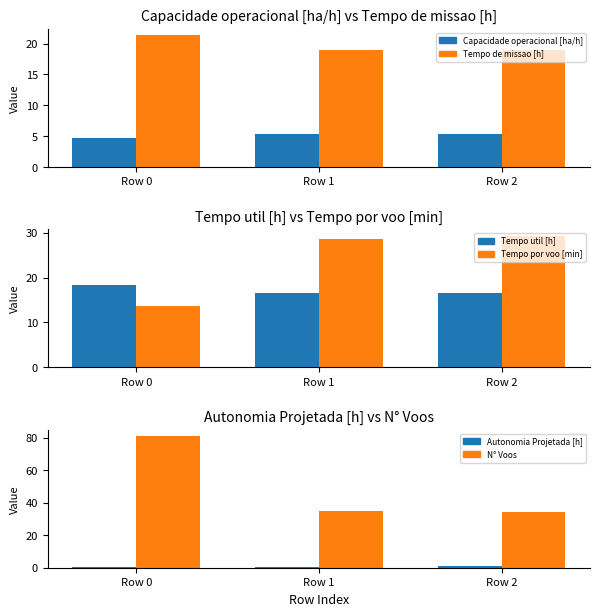

Rank the series by their maximum value, from lowest to highest.

Autonomia Projetada [h], Capacidade operacional [ha/h], Tempo util [h], Tempo de missao [h], Tempo por voo [min], N° Voos